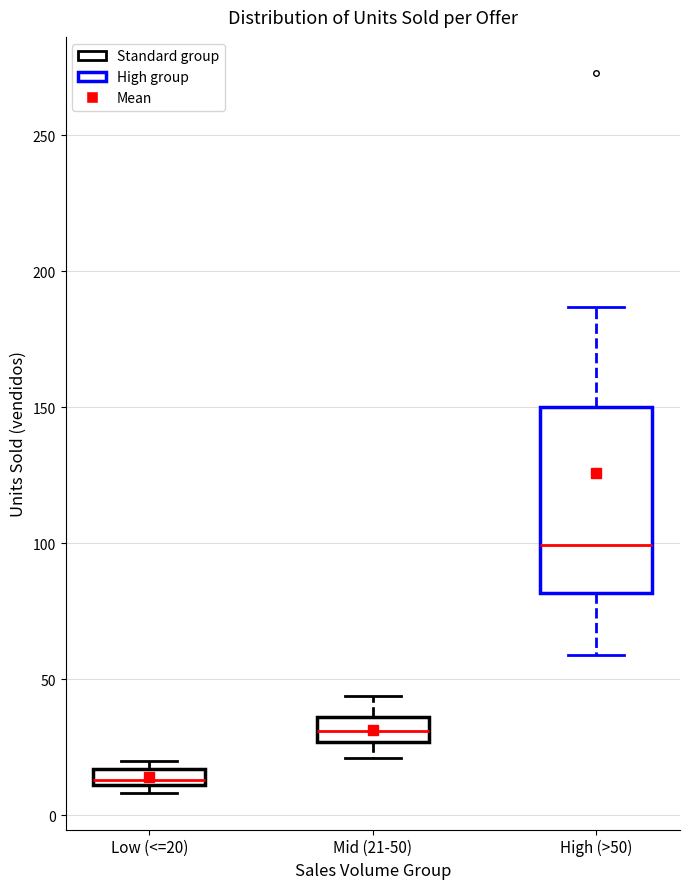

Where is the upper edge of the box for Low (<=20) on the y-axis? The values are not printed on the chart, so give them approximately, as read against the axis.

15